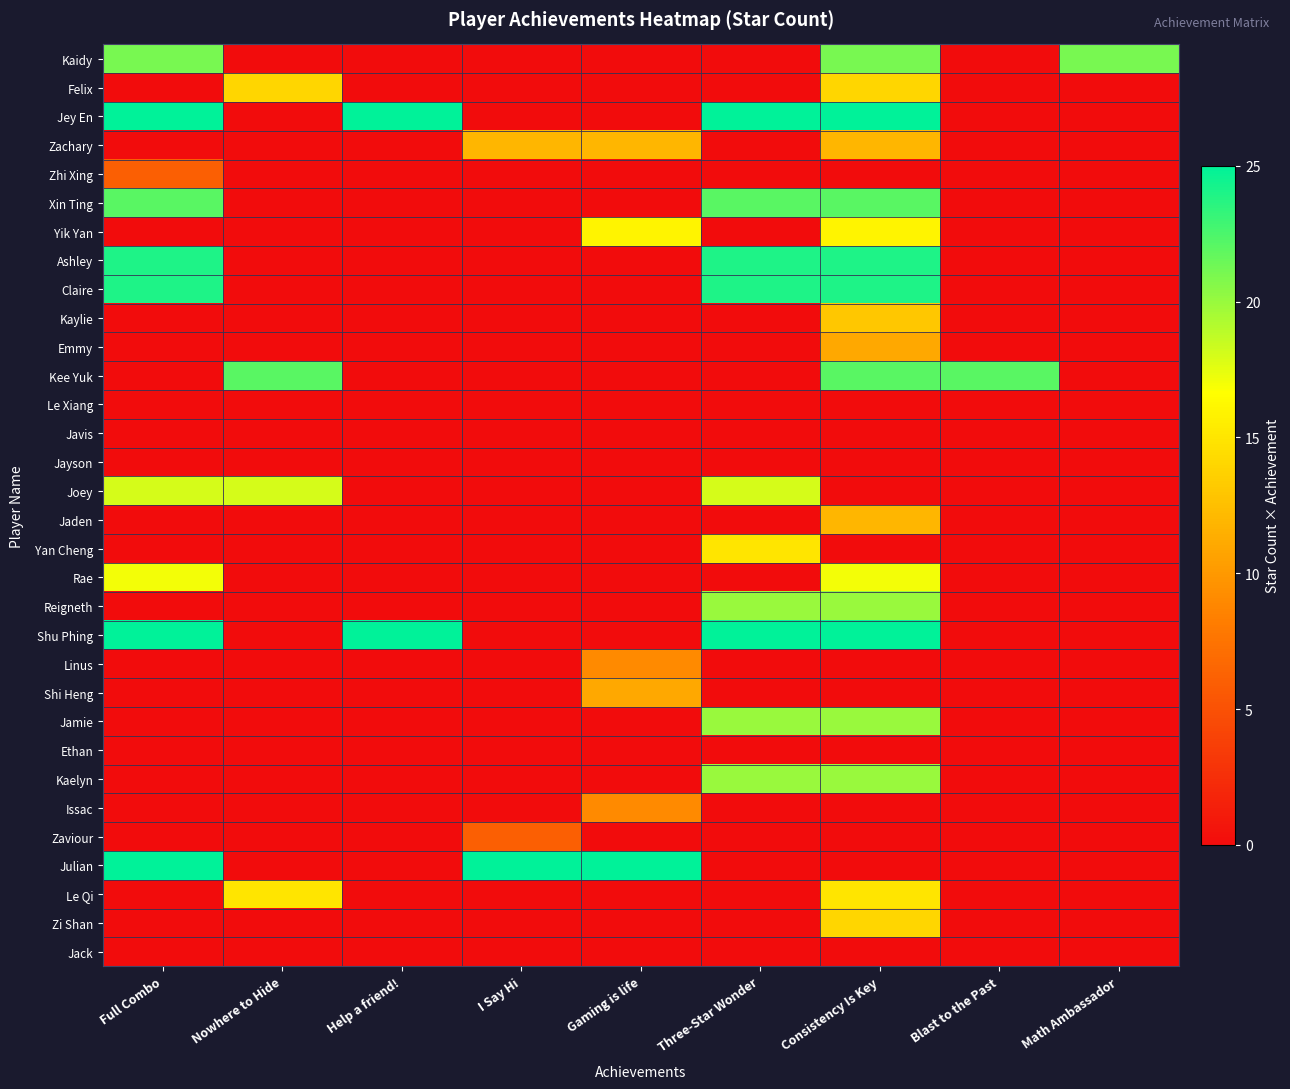

Which label corresponds to the smallest value in the chart?

Nowhere to Hide